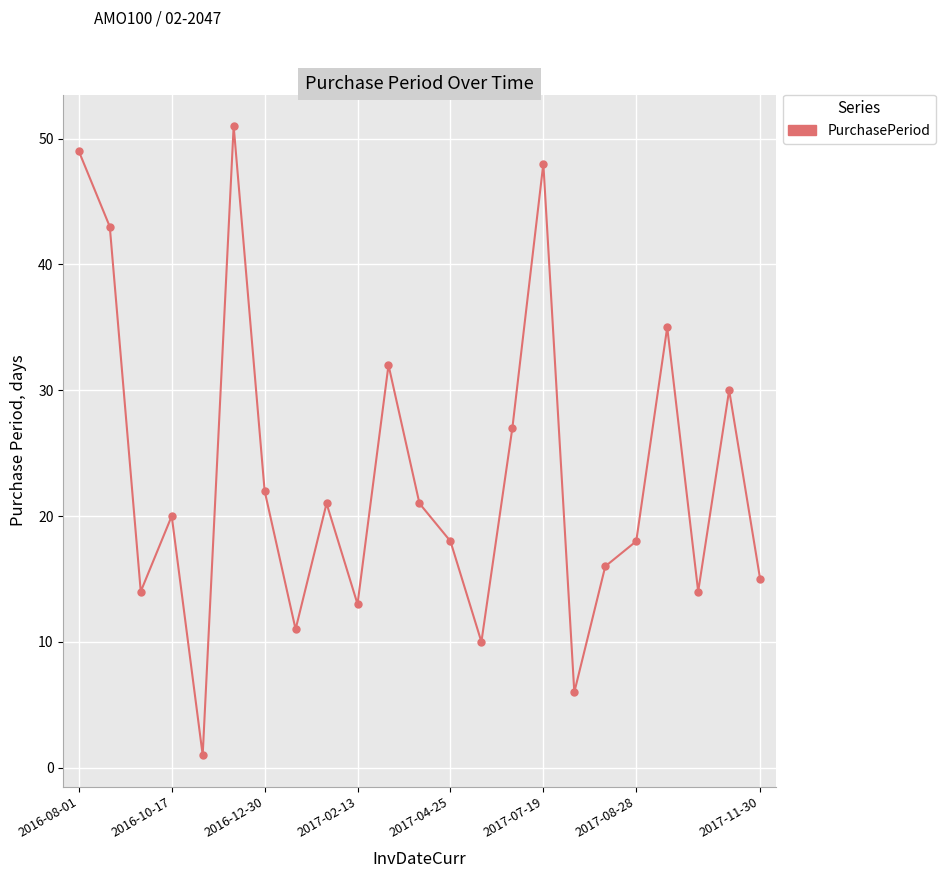

Count the number of data series in this chart.

1